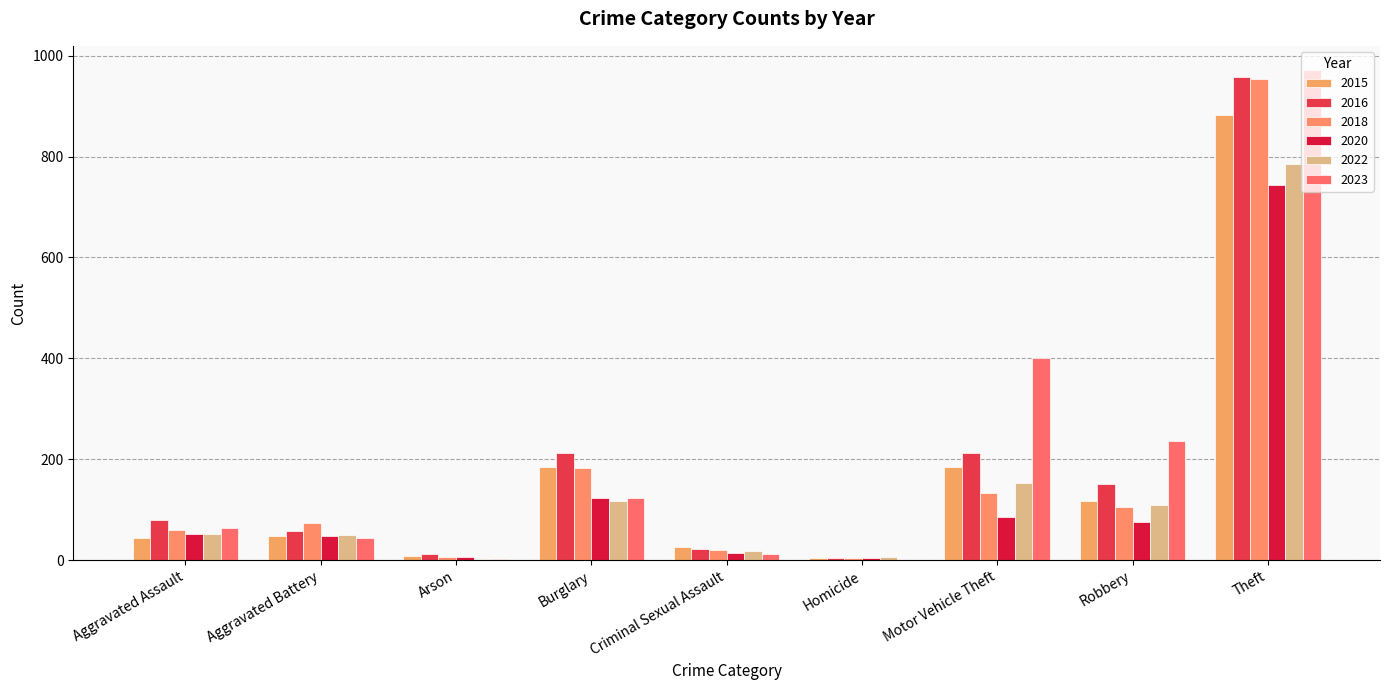

Is the value of 2020 at Robbery greater than the value of 2023 at Aggravated Battery?

Yes